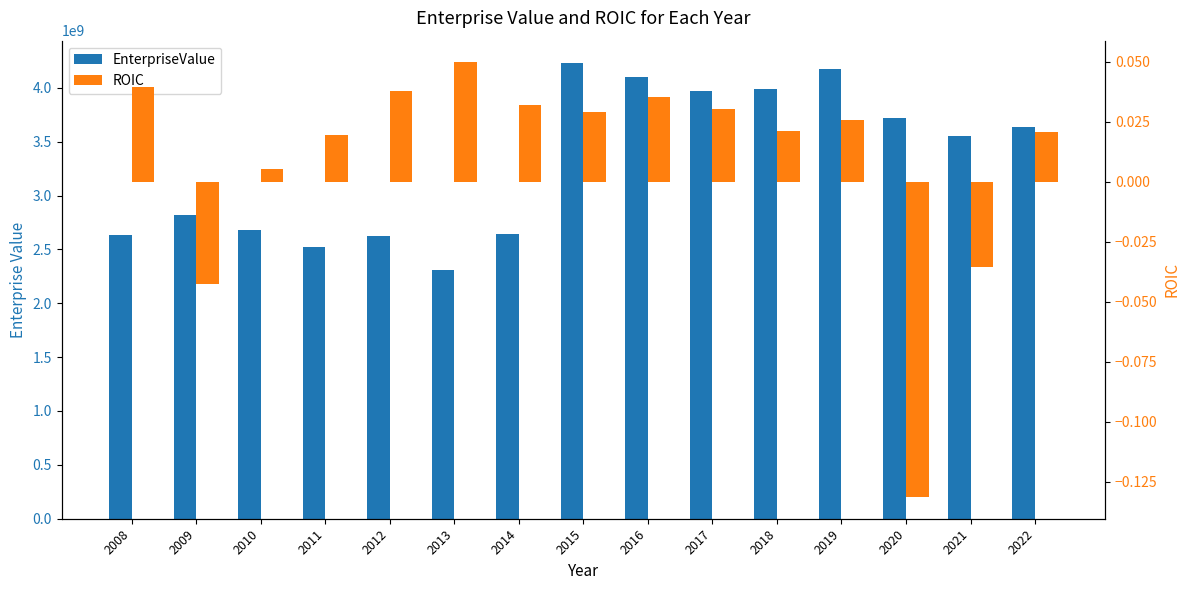

At 2010, list the series in order from largest to smallest.

EnterpriseValue, ROIC